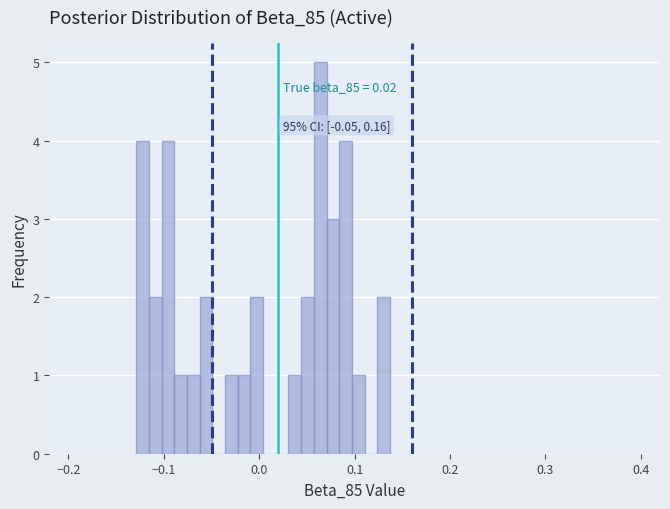

Read against the x-axis, roughly where is the centre of the tallest bar?

0.06